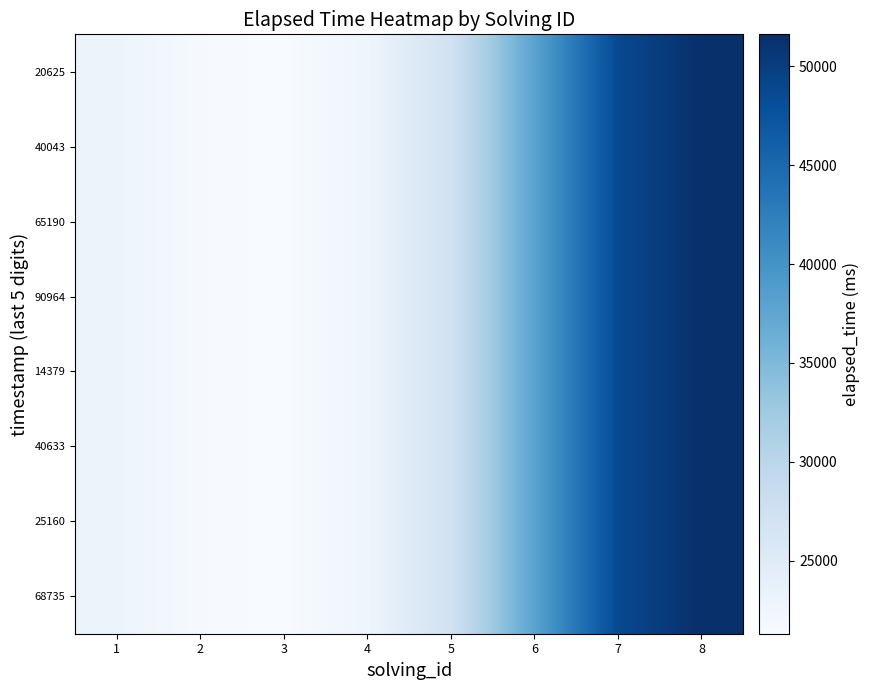

Which series changed the most between 2 and 5?

20625